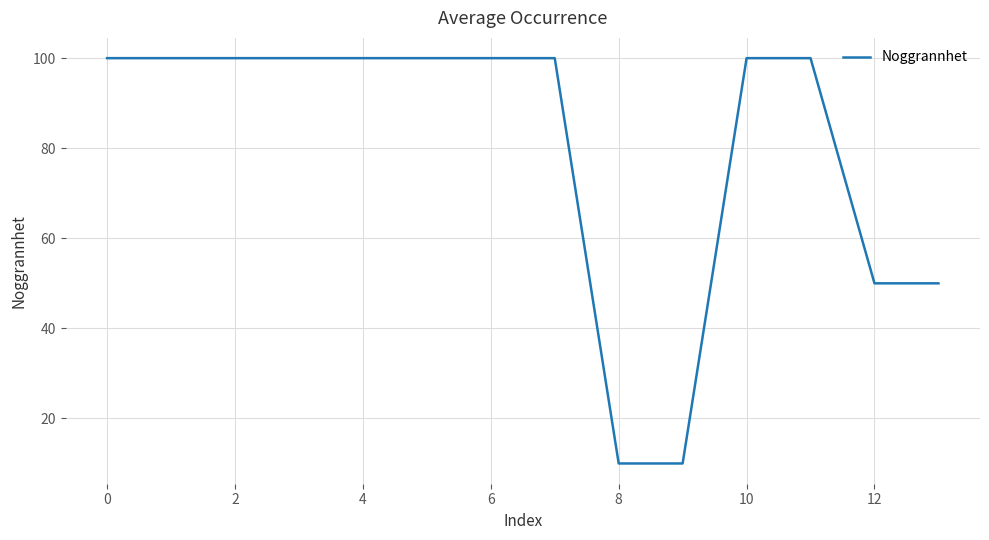

What is the difference between the maximum and minimum values?

90